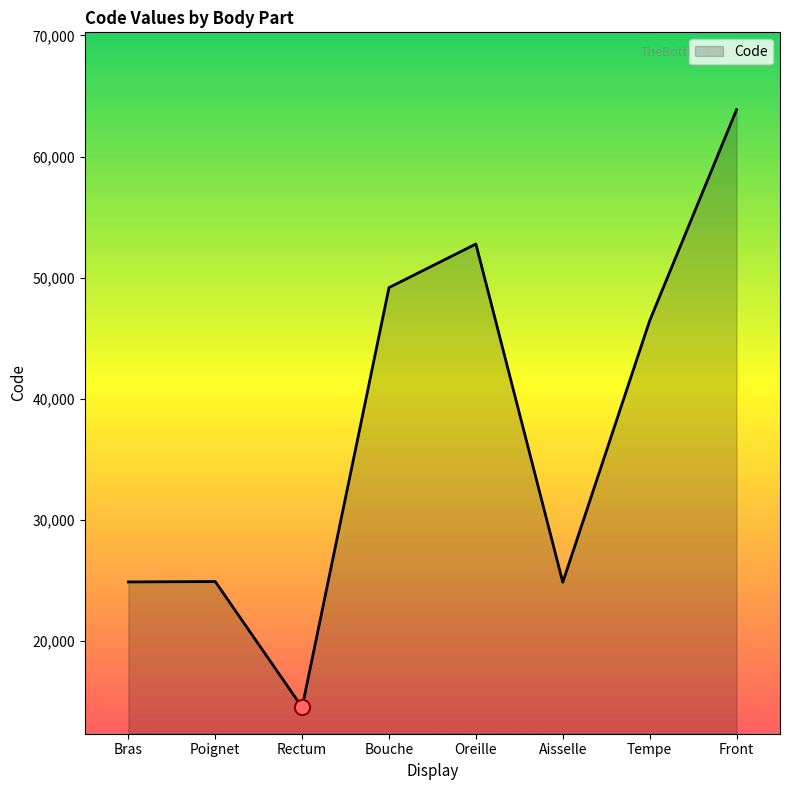

Which has a higher value, Bras or Oreille?

Oreille